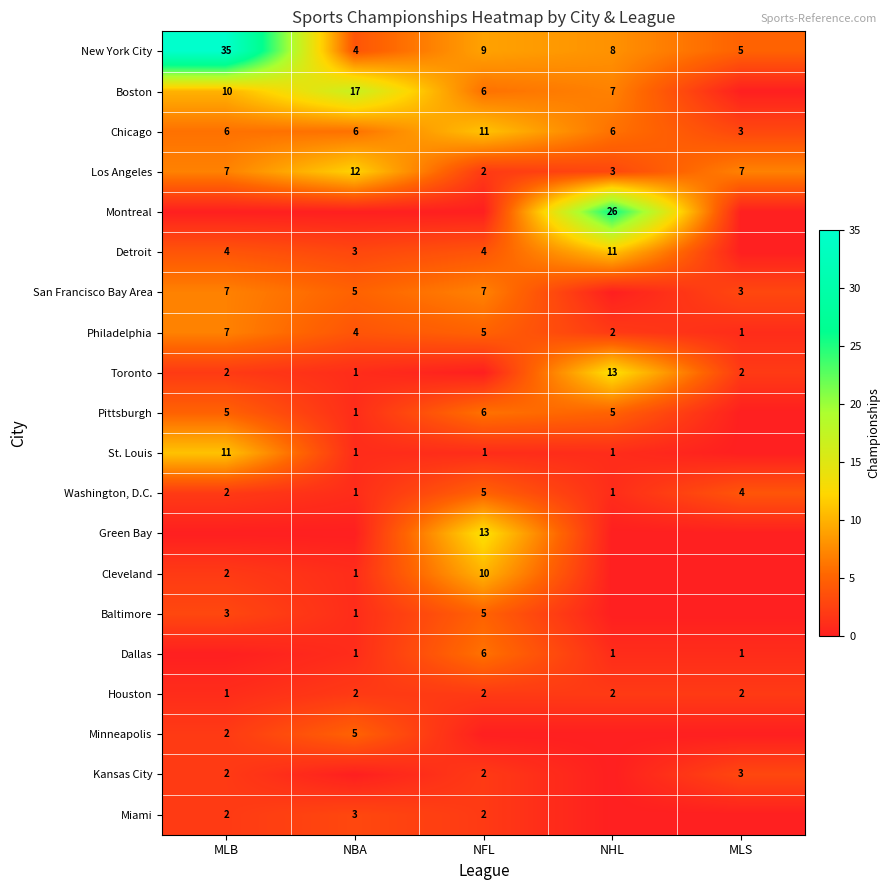

Count the number of categories in the chart.

5